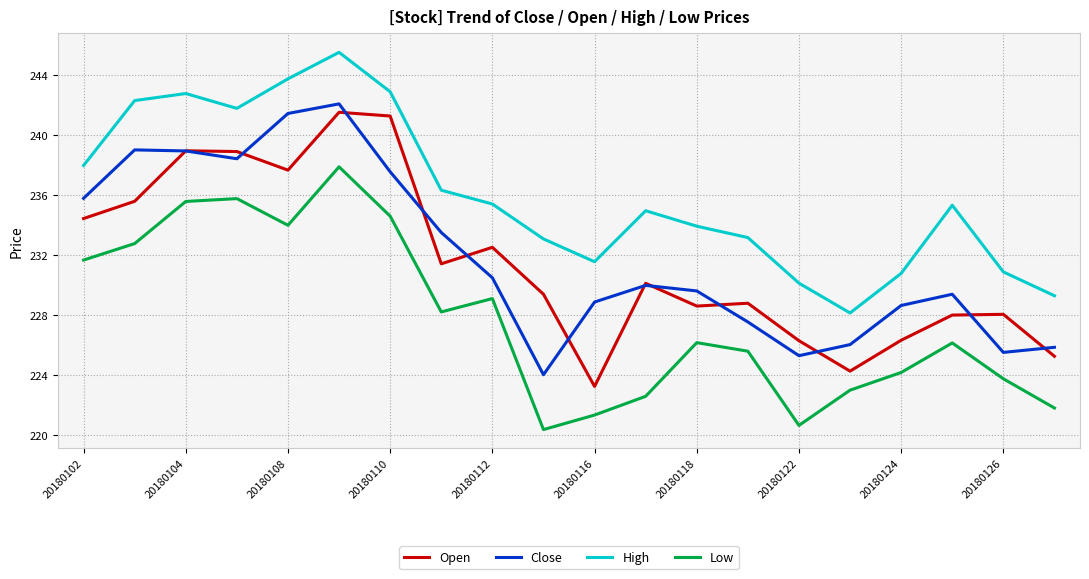

How many interior local valleys does the Low series have?

4